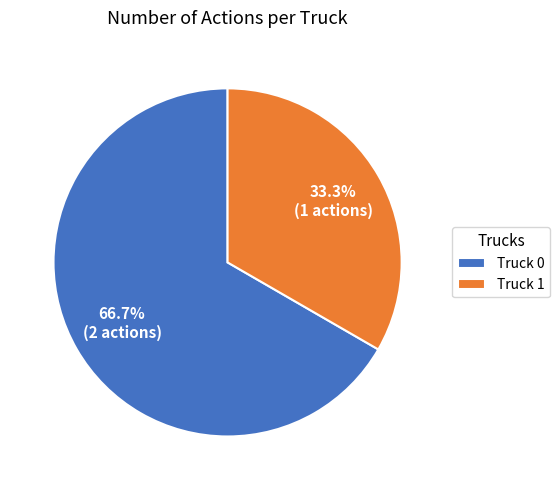

Is there a majority slice in this chart?

Yes